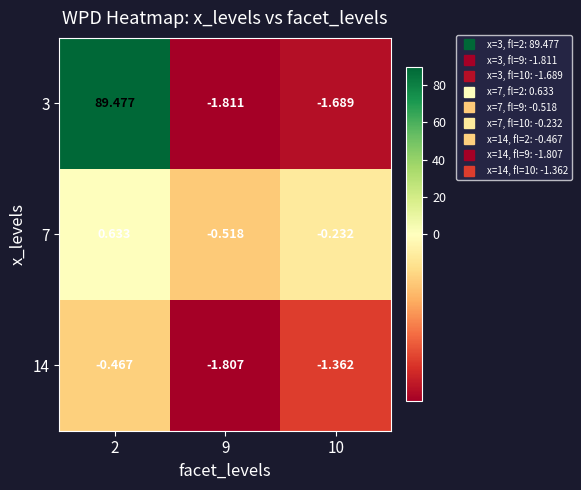

Is the value of 14 at 2 greater than the value of 3 at 2?

No